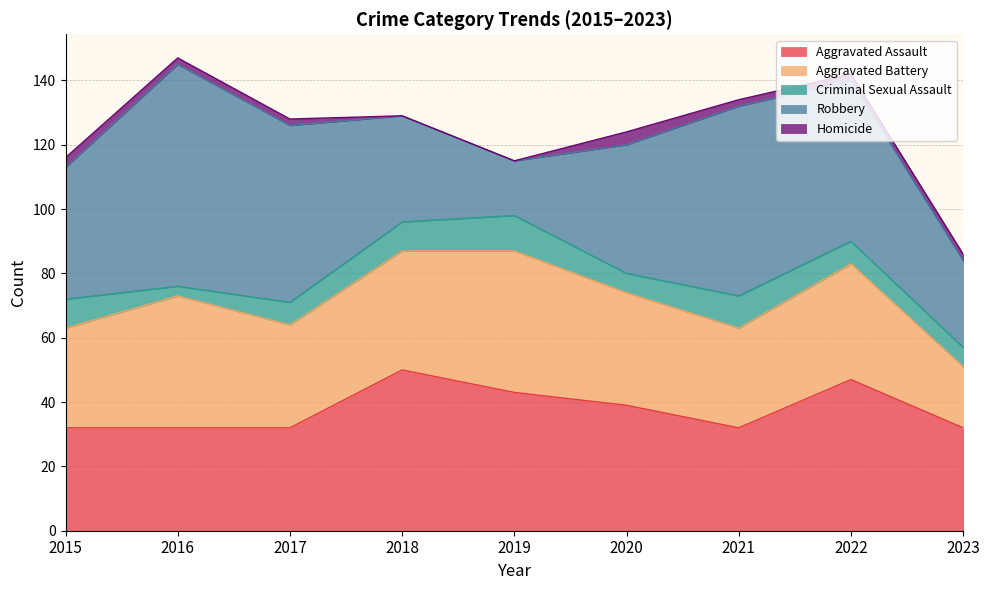

How many values in the Aggravated Assault series exceed 32?

4